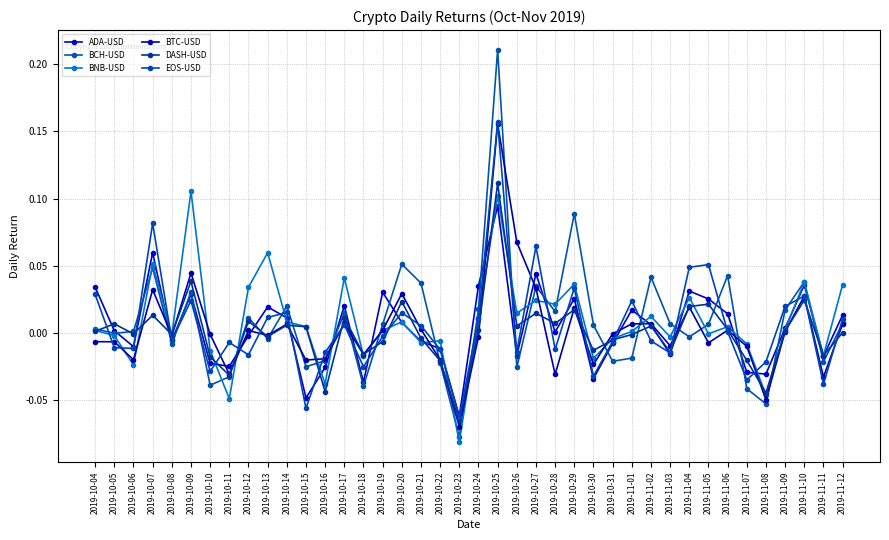

True or false: BNB-USD and BTC-USD cross at least once.

True